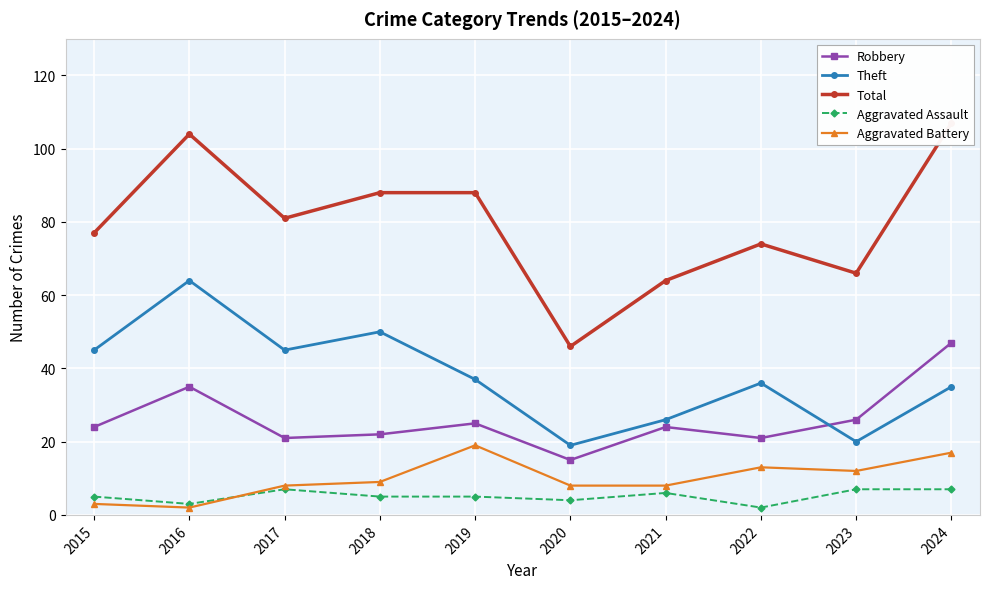

At which category does Aggravated Battery reach its first local peak?

2019